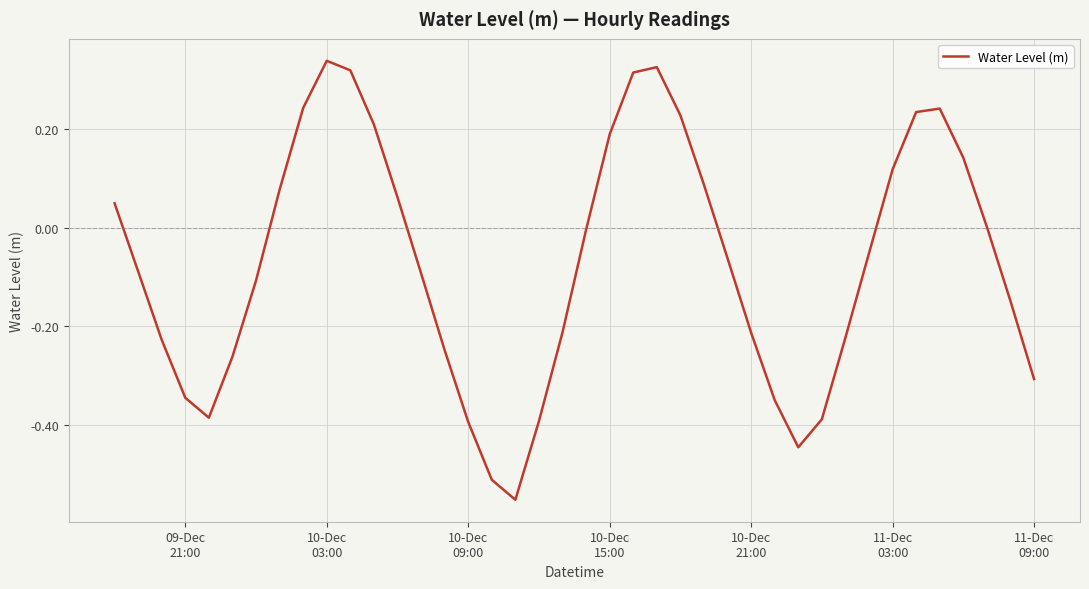

What is the difference between the maximum and minimum values?

0.9